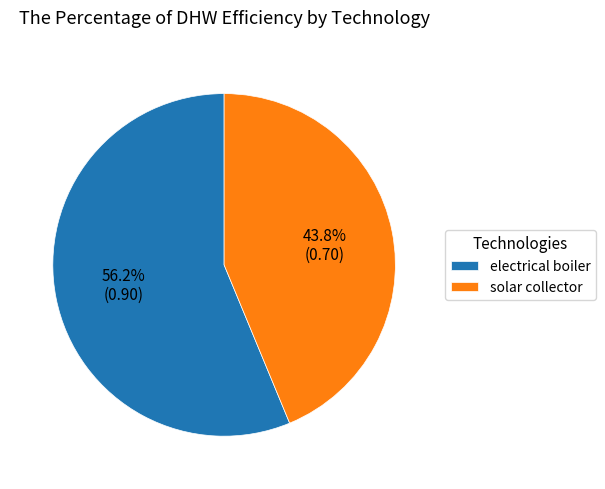

Which has a higher value, solar collector or electrical boiler?

electrical boiler